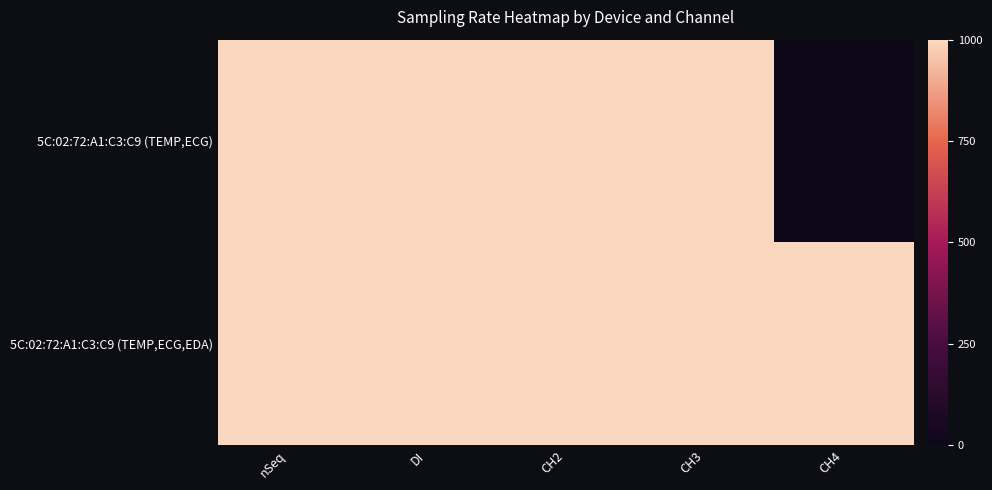

Between CH3 and CH4, which is larger?

CH3